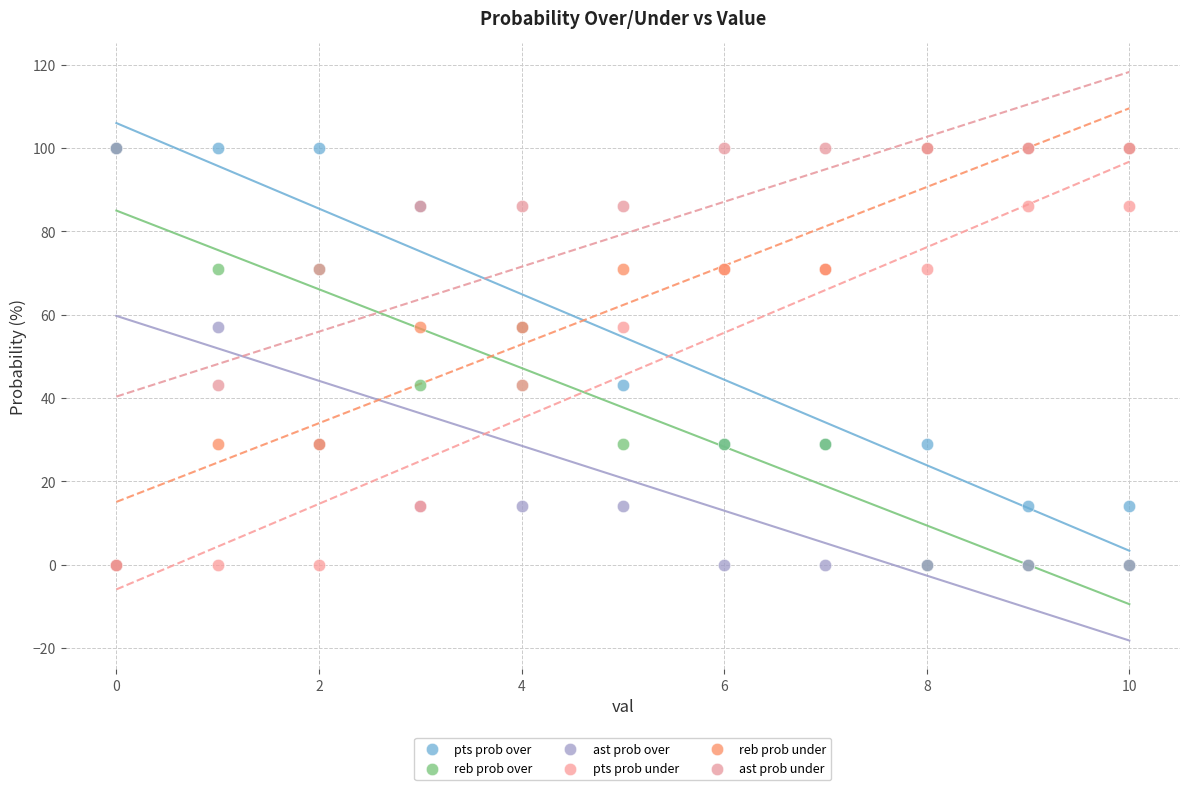

What are all the series names shown in the legend?

pts prob over, reb prob over, ast prob over, pts prob under, reb prob under, ast prob under